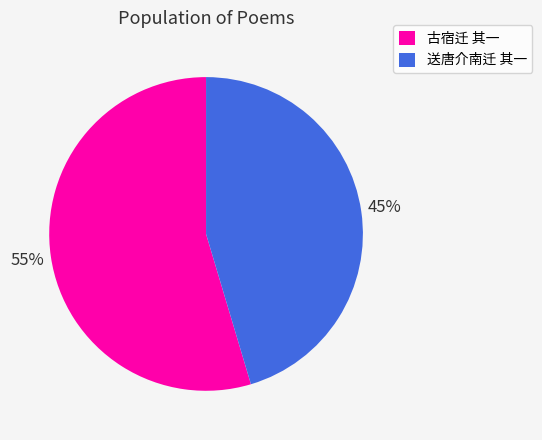

To the nearest percent, what portion does 送唐介南迁 其一 represent?

45%